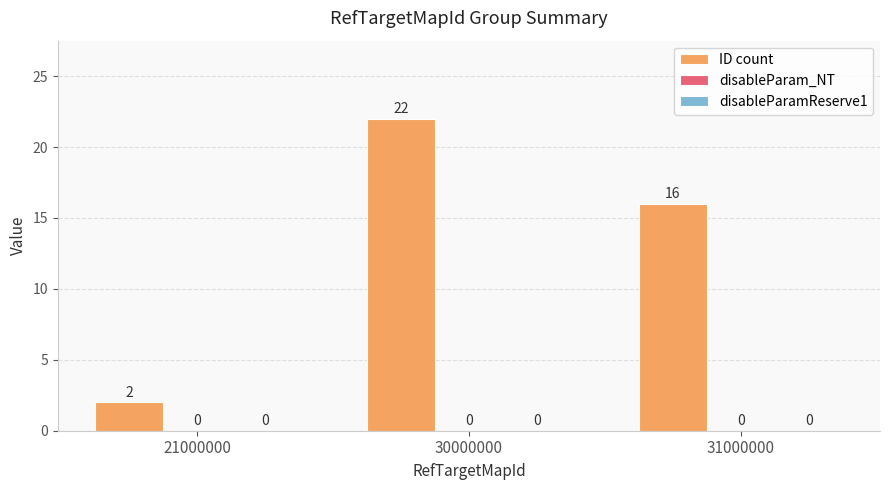

How many bars are there in total?

3